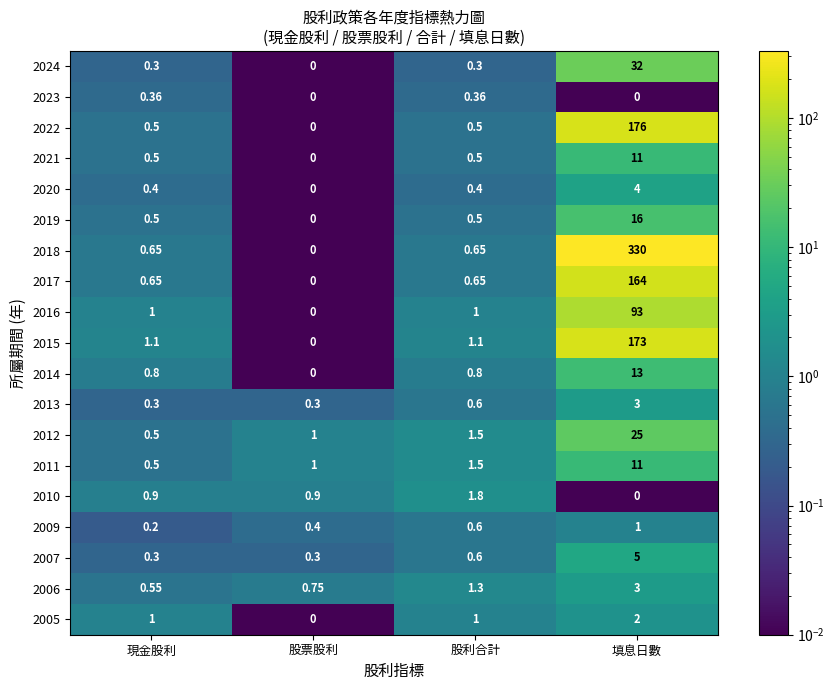

Rank the categories by 2012 value from highest to lowest.

填息日數, 股利合計, 股票股利, 現金股利